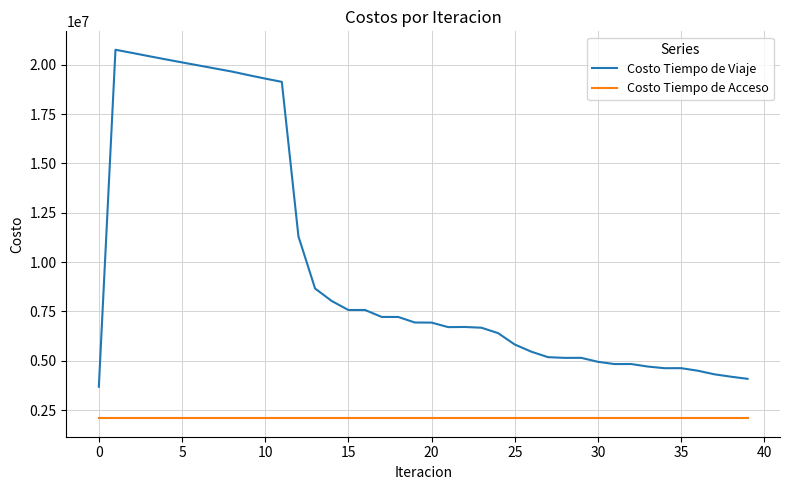

List the series in order of their peak value, highest first.

Costo Tiempo de Viaje, Costo Tiempo de Acceso